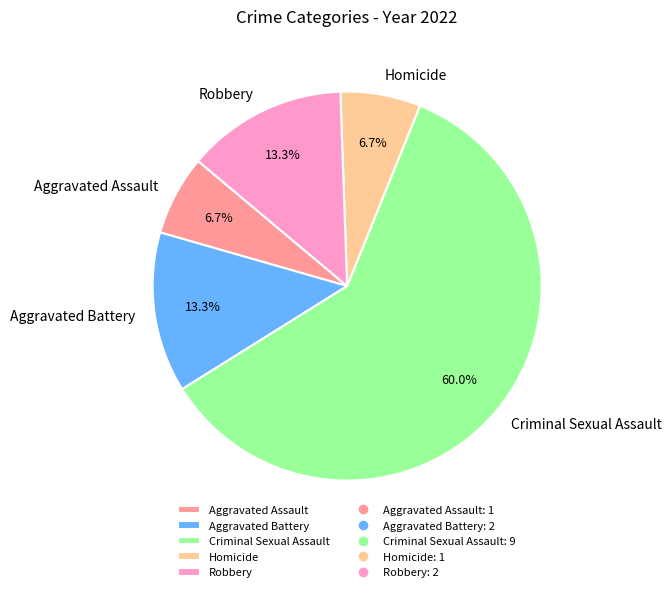

Count the number of slices in the pie.

5